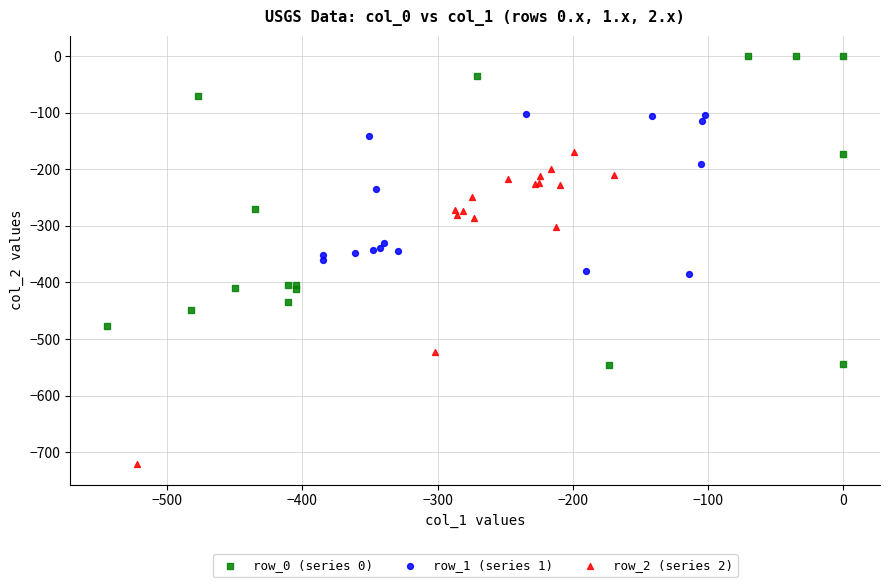

Which series reaches the maximum Y coordinate?

row_0 (series 0)